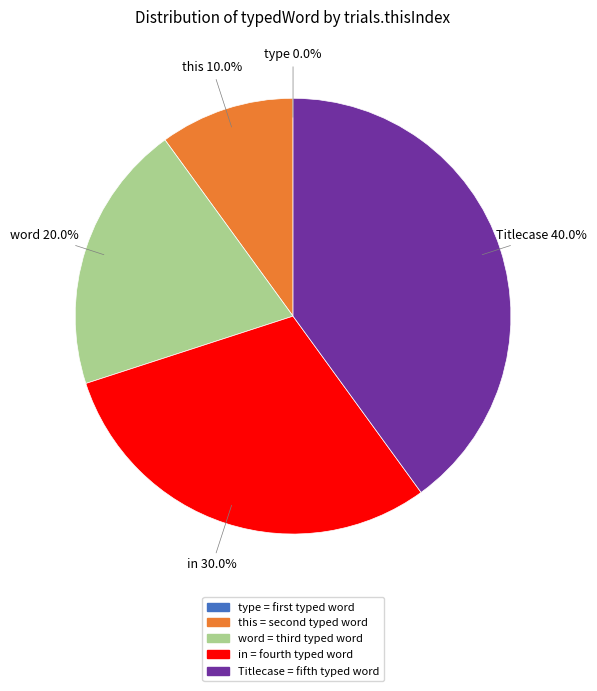

The in slice represents 30% of the pie. True or false?

True